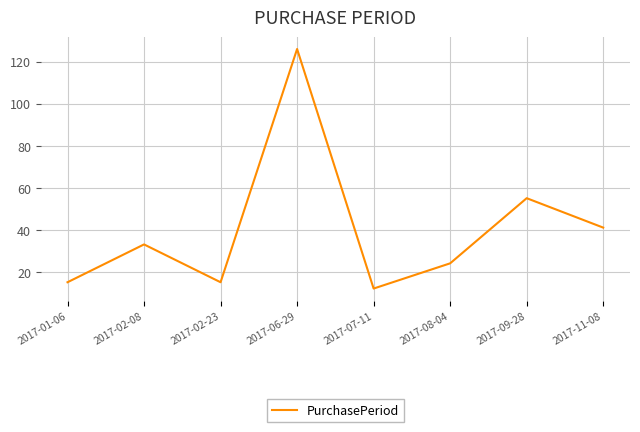

What is the approximate value at 2017-11-08, to the nearest 50?

50